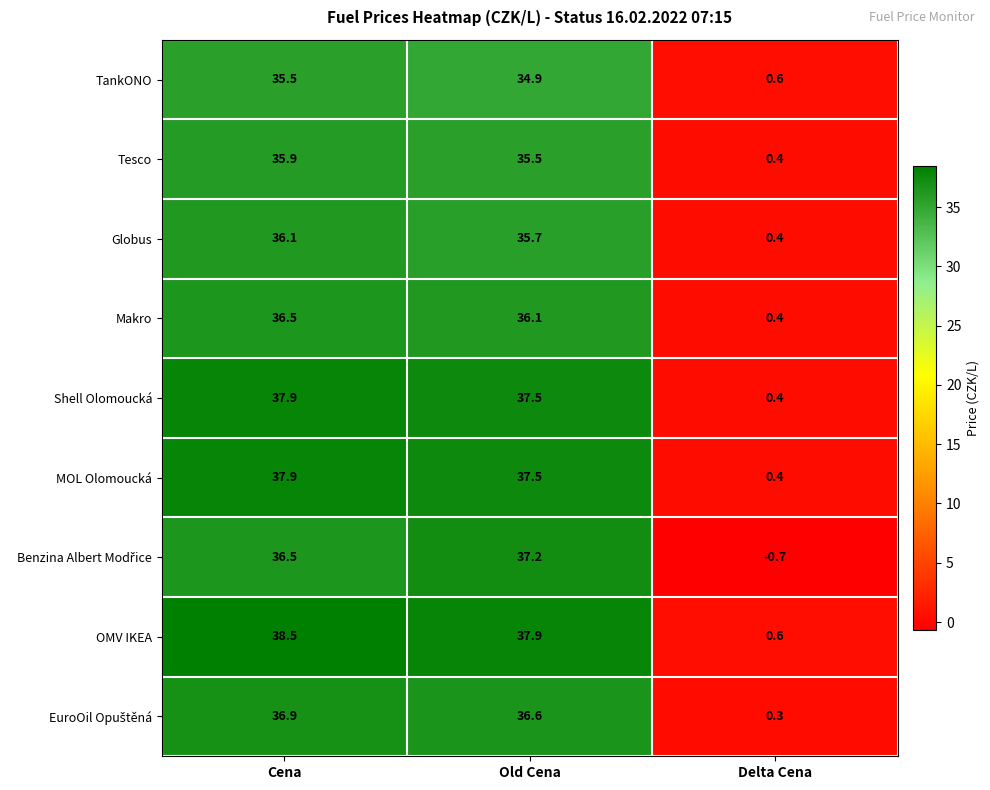

What is the greatest value displayed?

38.5